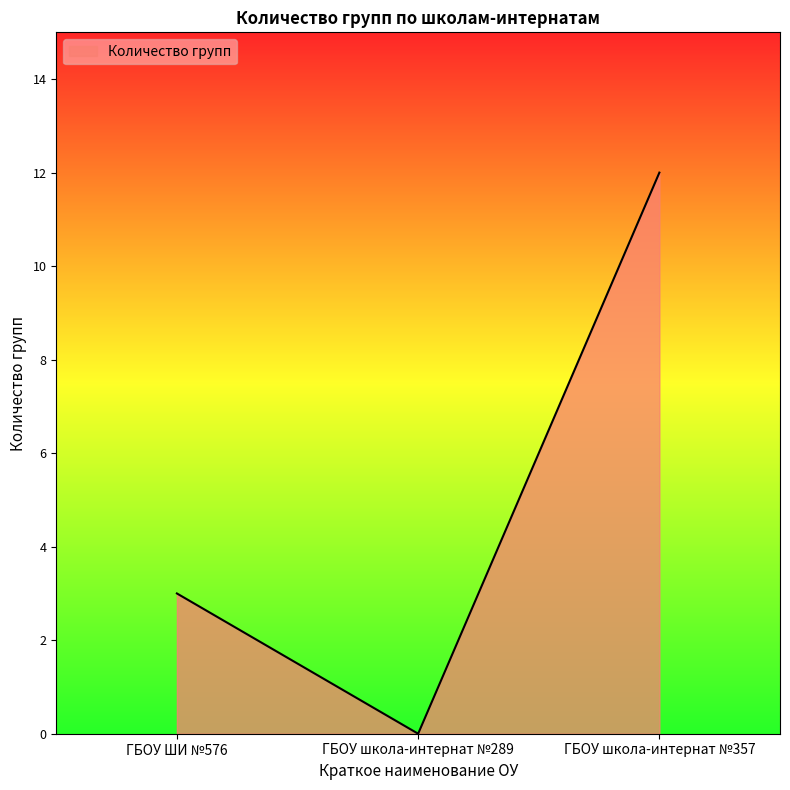

The chart shows a value of 0 at ГБОУ школа-интернат №289. True or false?

True